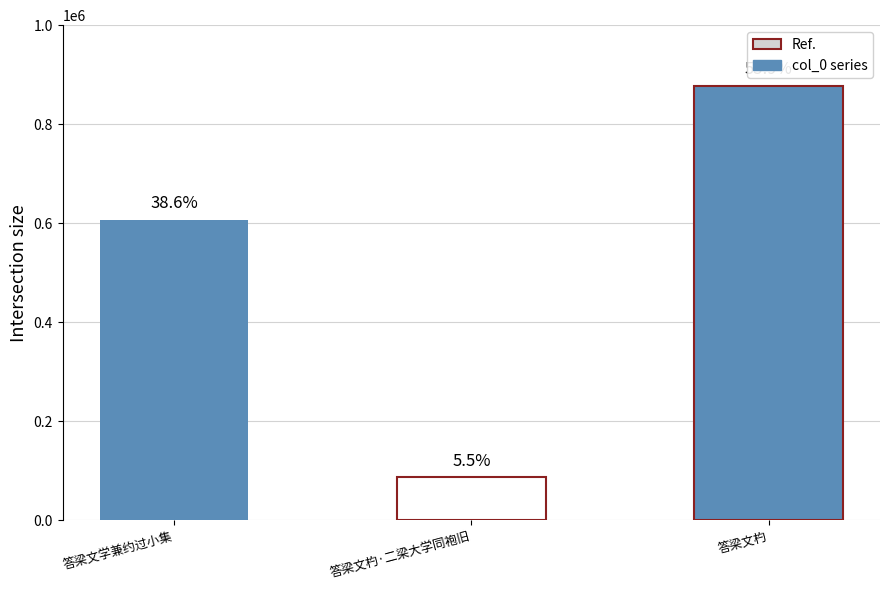

Is it true that the value at 答梁文学兼约过小集 is 895351?

False